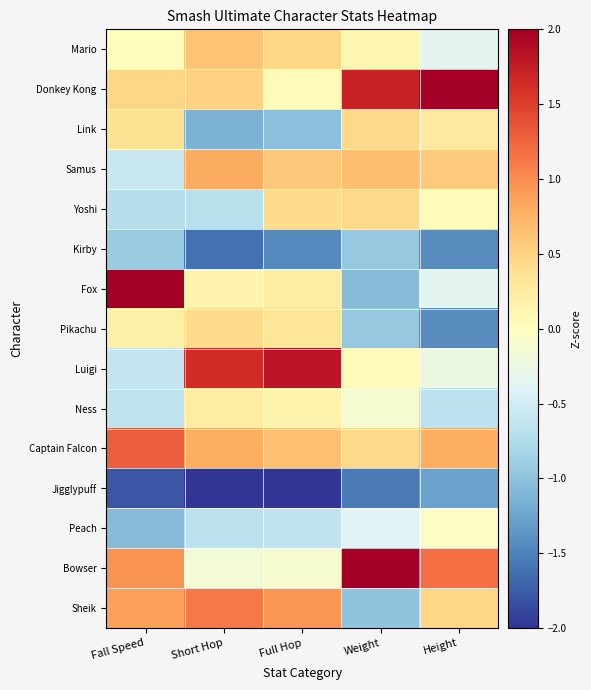

Which series has the widest spread of values?

Fox